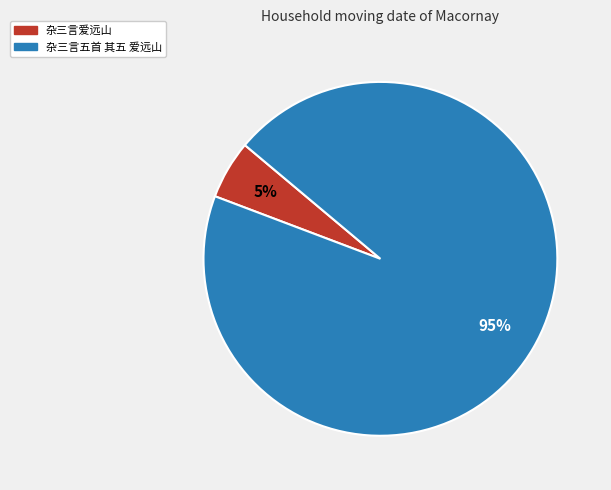

Count the number of slices in the pie.

2